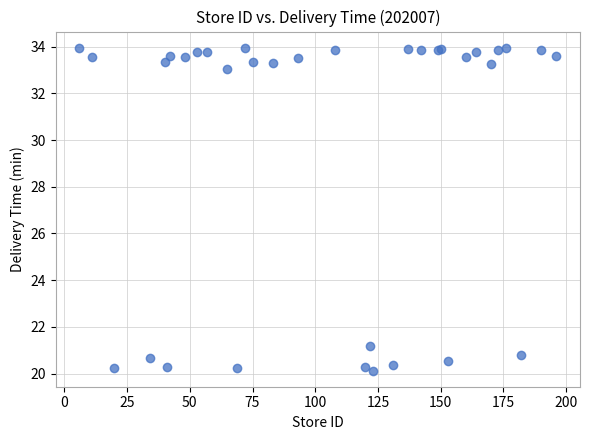

What Y value in the scatter plot is closest to 27?

21.2